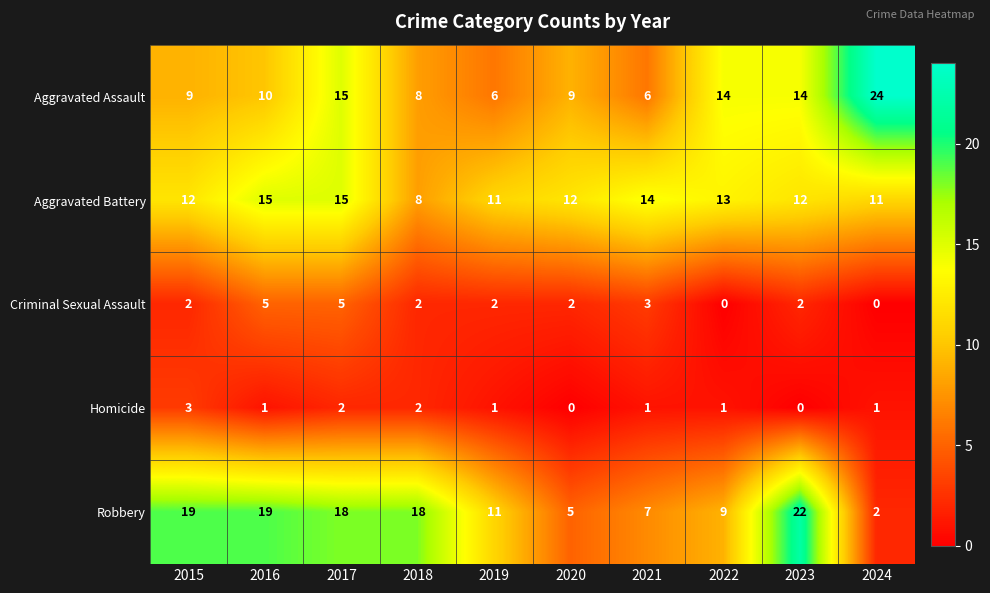

Rank the series at 2024 from highest to lowest value.

Aggravated Assault, Aggravated Battery, Robbery, Homicide, Criminal Sexual Assault